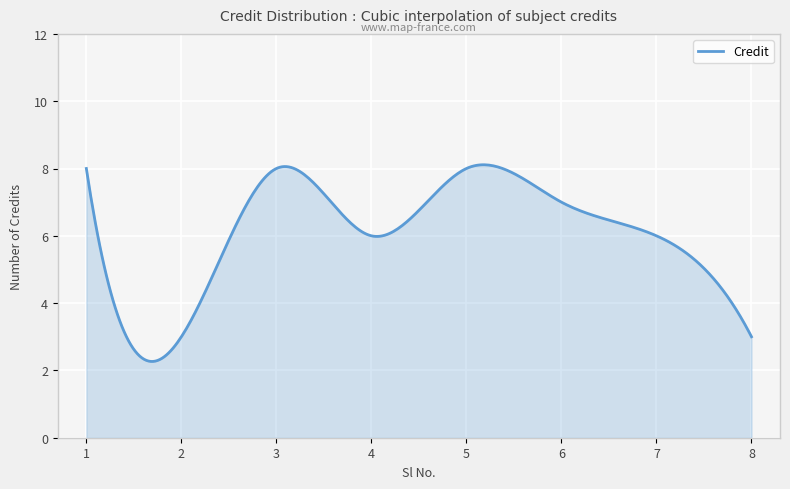

What is the difference between the maximum and minimum values?

5.8